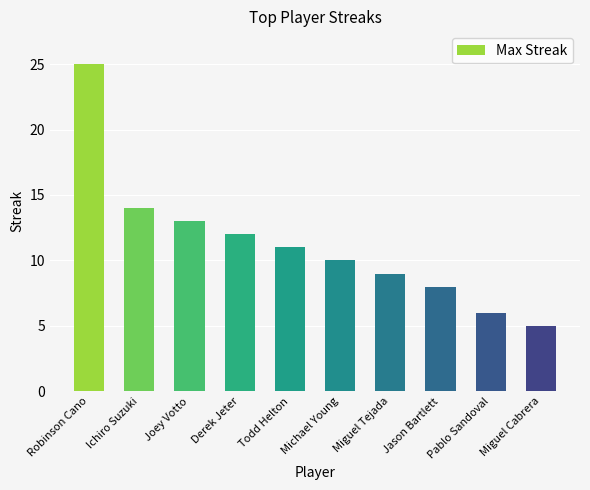

At which label does the data first exceed 11?

Robinson Cano